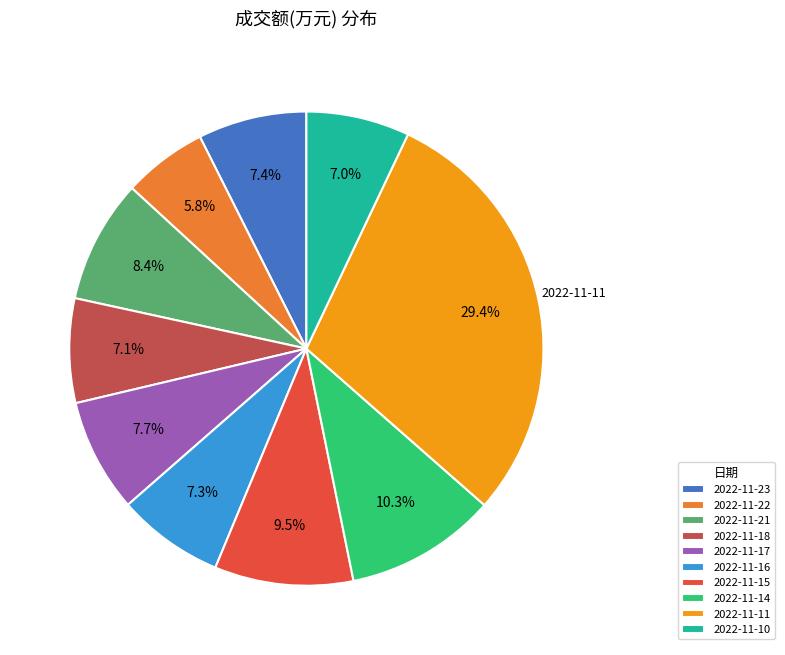

Which category has the biggest portion of the pie?

2022-11-11